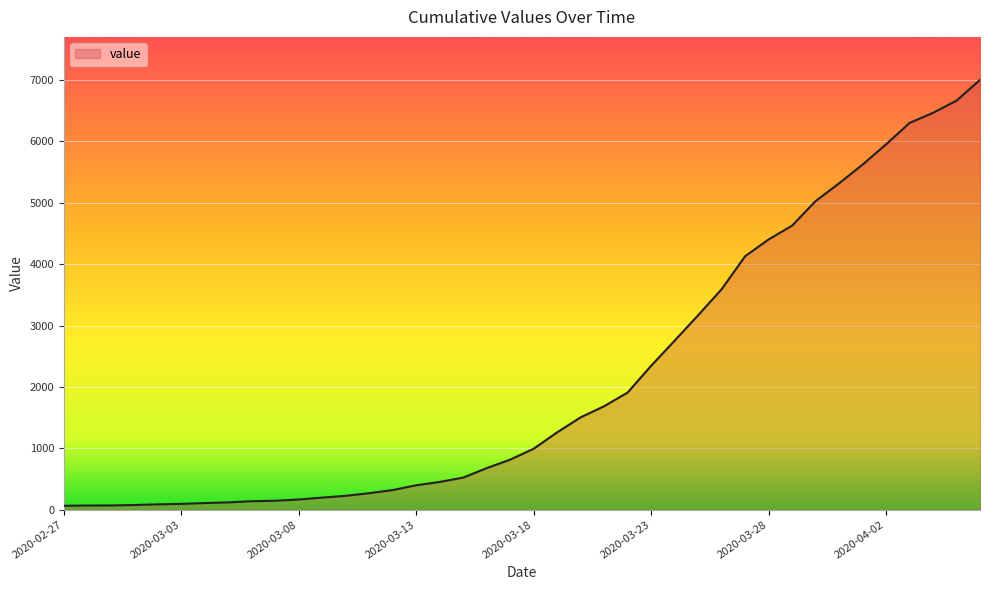

What is the difference between the maximum and minimum values?

6939